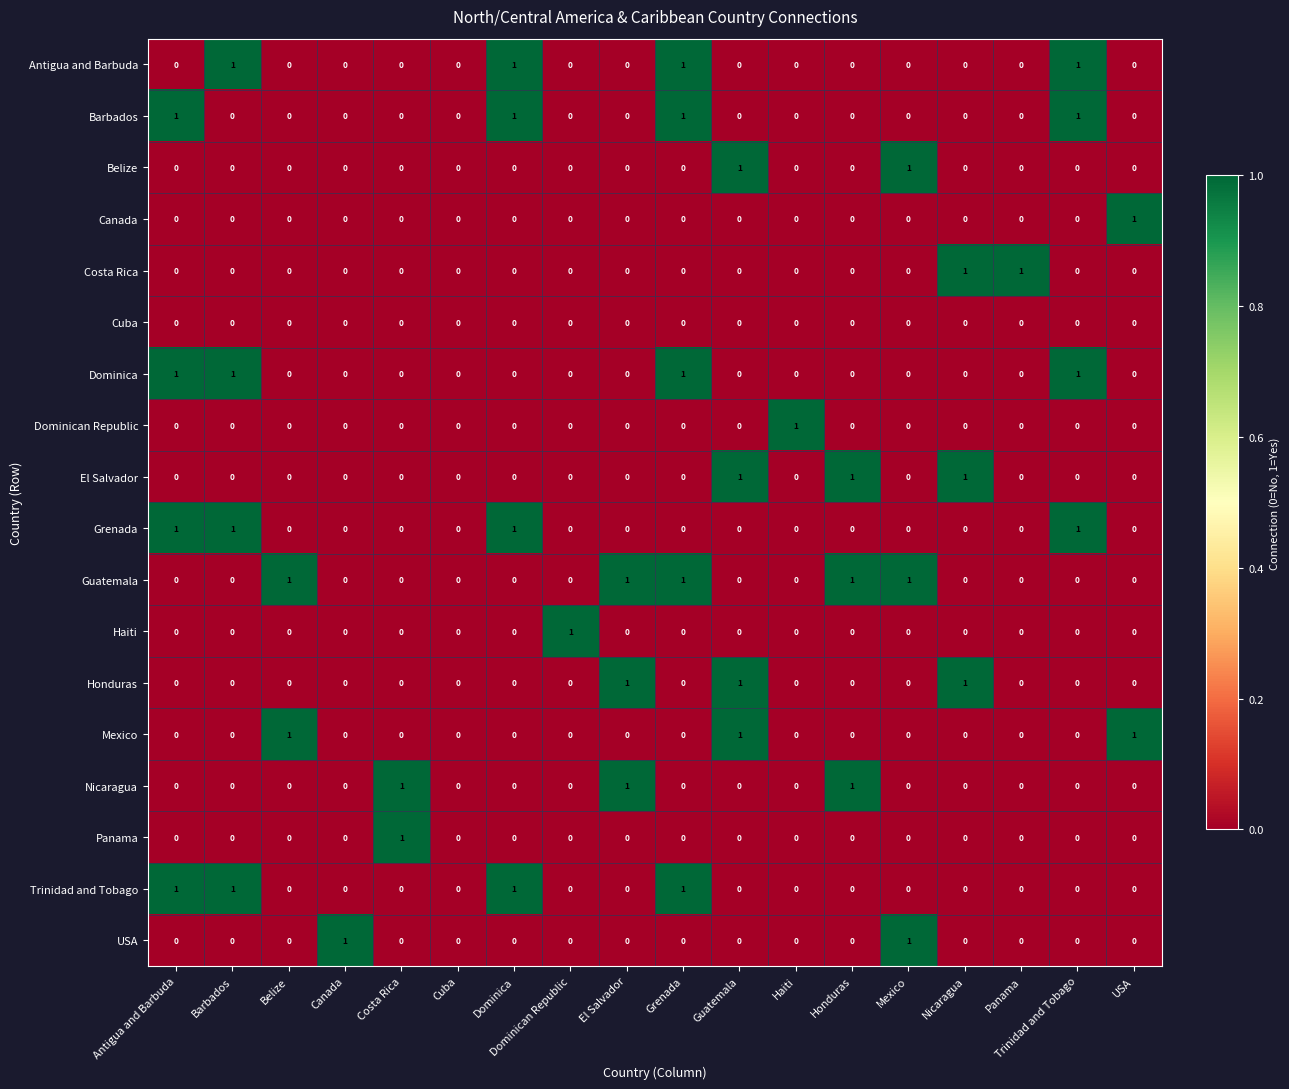

Which series changed the most between Canada and Cuba?

USA